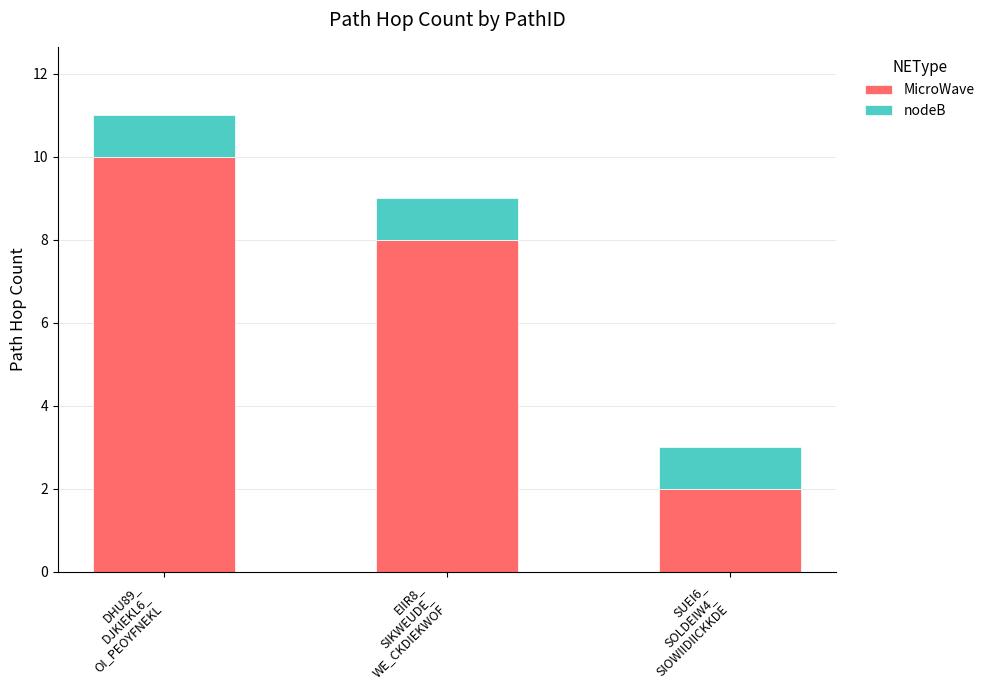

What is the difference between the maximum and minimum values in the MicroWave series?

8